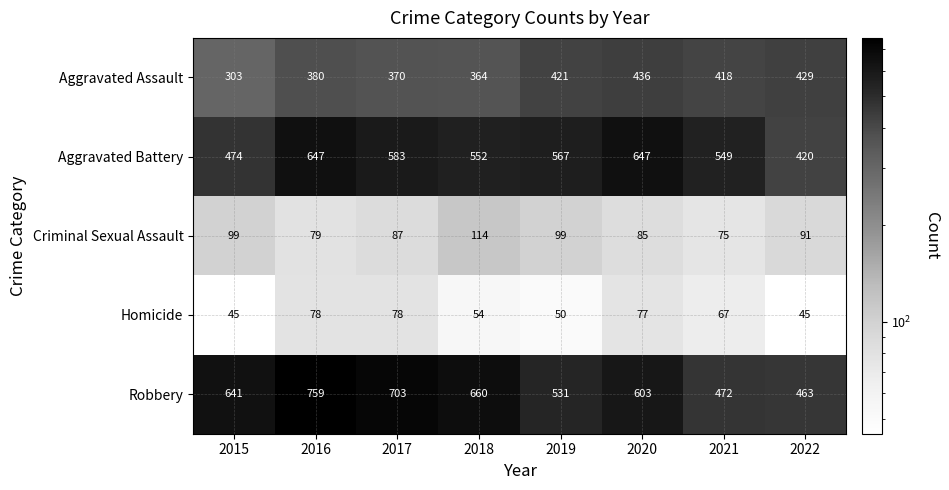

The value of Aggravated Battery at 2022 is 420. True or false?

True